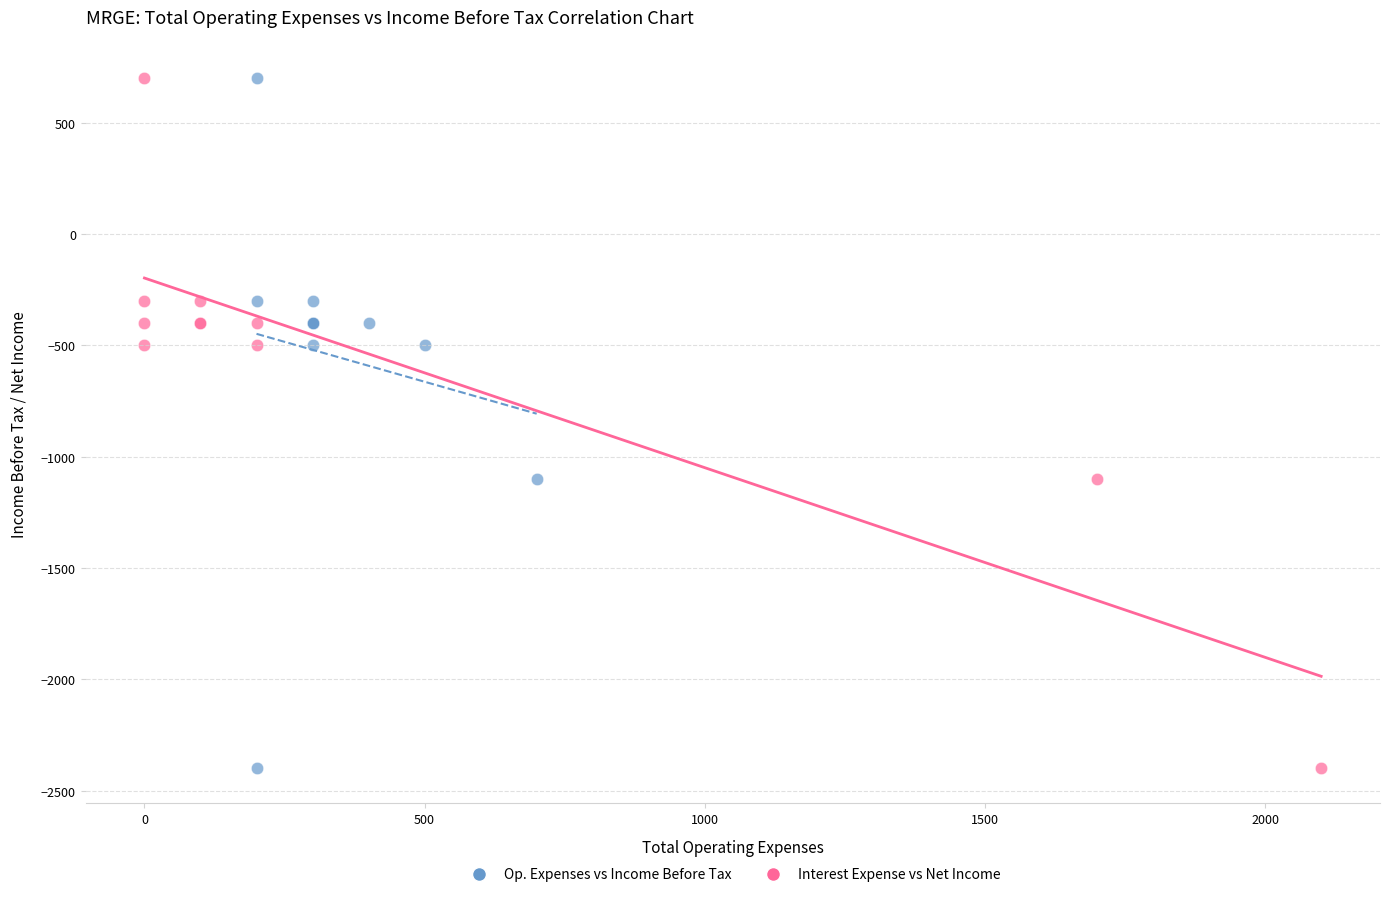

What are all the series names shown in the legend?

Op. Expenses vs Income Before Tax, Interest Expense vs Net Income